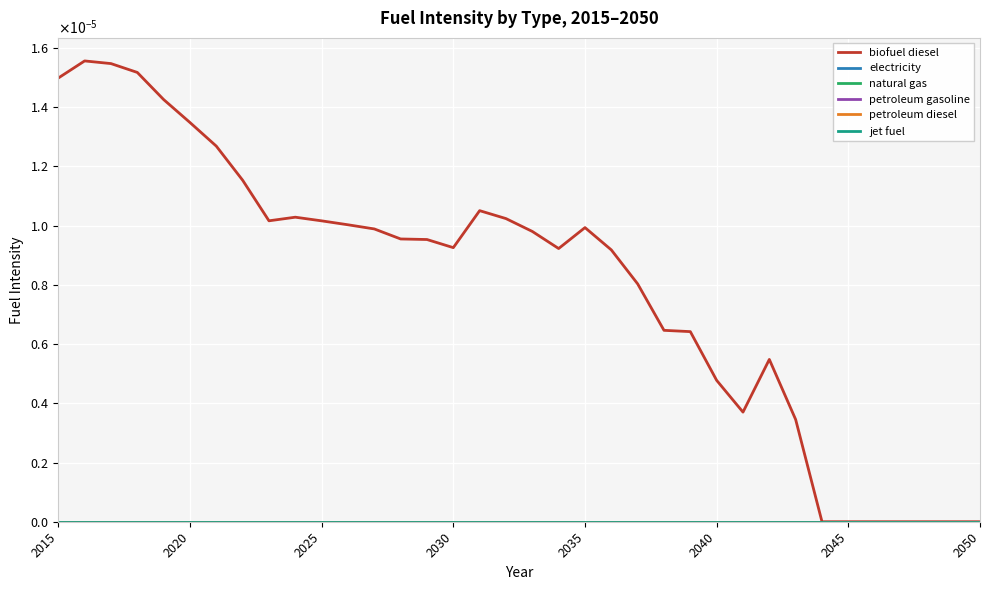

Rank the series by their maximum value, from lowest to highest.

electricity, natural gas, petroleum gasoline, petroleum diesel, jet fuel, biofuel diesel